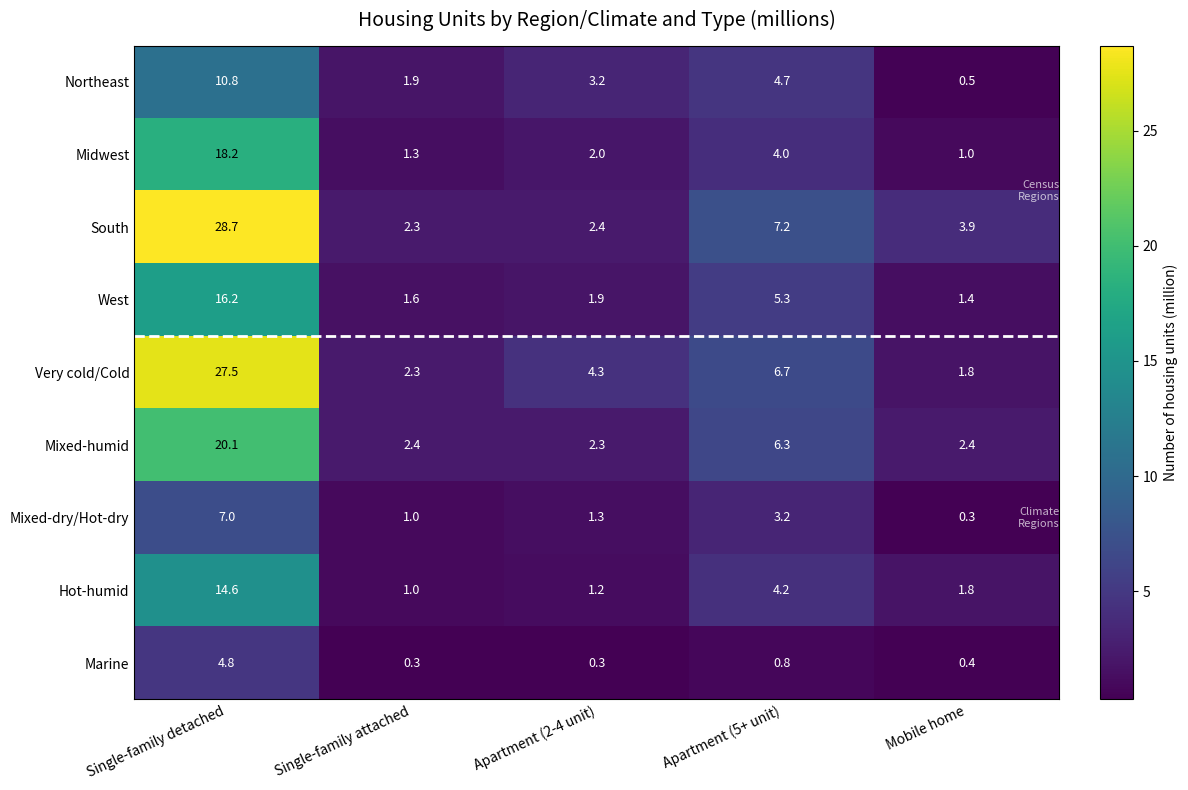

At which label is Northeast closest to 5?

Apartment (5+ unit)